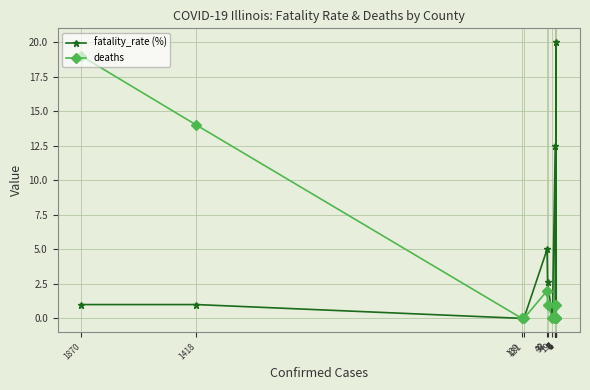

List the series in order of their peak value, highest first.

fatality_rate (%), deaths